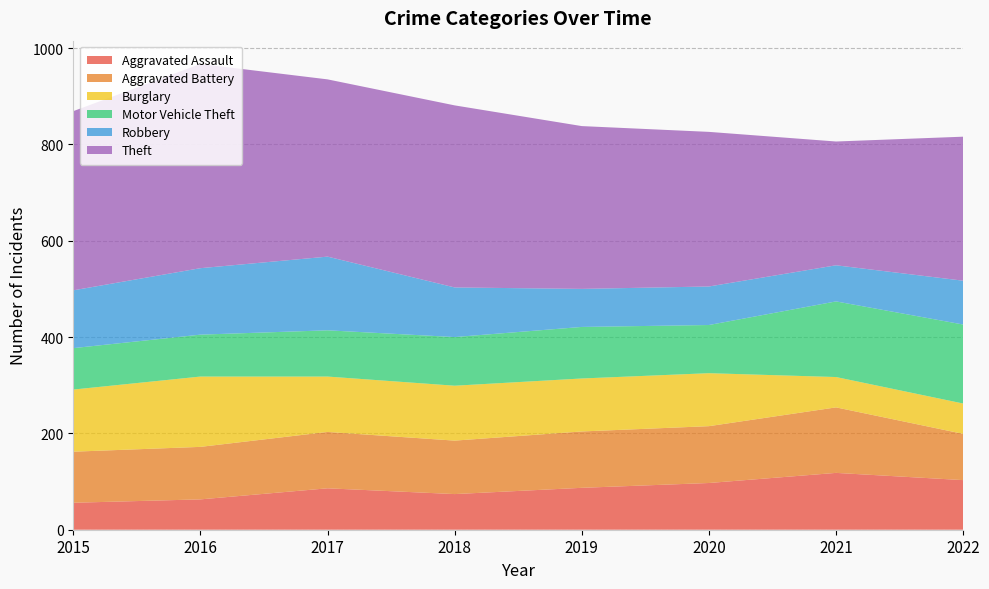

Reading right to left, list all the values displayed in this chart.

Aggravated Assault: 103	118	97	87	74	86	63	56
Aggravated Battery: 96	136	118	117	111	117	109	106
Burglary: 63	63	110	110	114	115	146	129
Motor Vehicle Theft: 164	157	100	107	101	96	87	86
Robbery: 91	75	80	79	103	153	138	120
Theft: 299	257	321	338	378	368	424	372